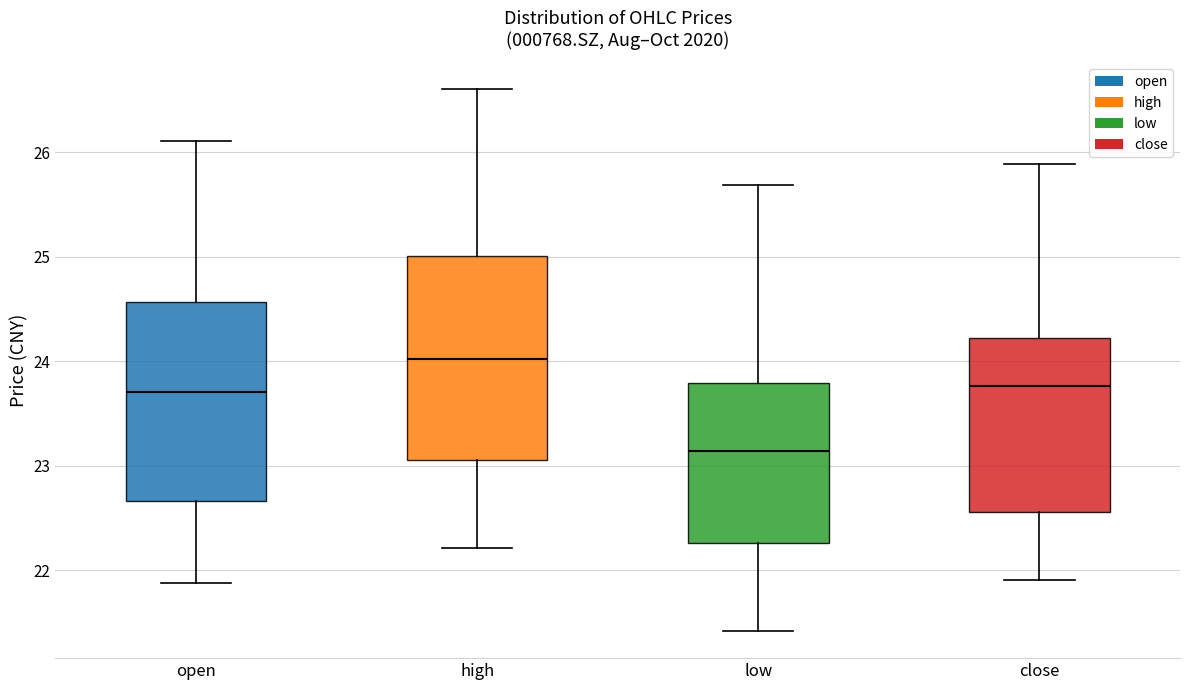

Reading left to right, read every box against the y-axis: the position of its median line, the range the box covers, and the ends of its whiskers. The values are not printed on the chart, so give them approximately, as read against the axis.

open: median 23.7, box 22.7 to 24.6, whiskers 21.9 to 26.1
high: median 24.0, box 23.1 to 25.0, whiskers 22.2 to 26.6
low: median 23.1, box 22.3 to 23.8, whiskers 21.4 to 25.7
close: median 23.8, box 22.6 to 24.2, whiskers 21.9 to 25.9